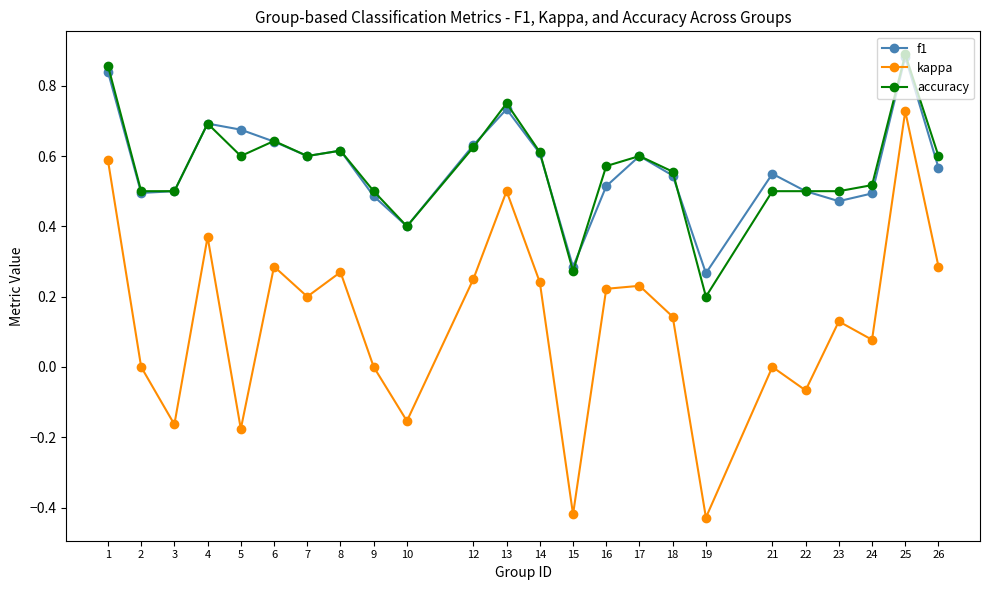

True or false: kappa and accuracy cross at least once.

False